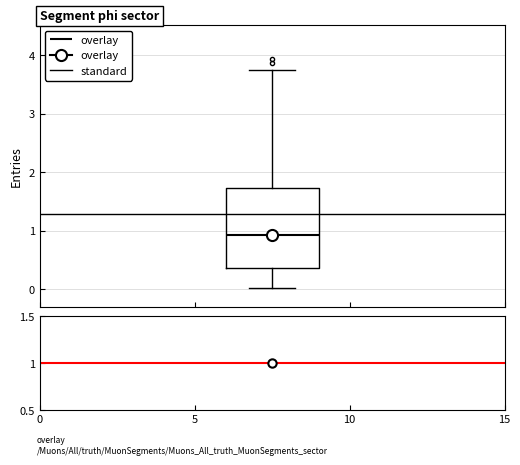

Where does the upper whisker of the box end on the y-axis? The values are not printed on the chart, so give them approximately, as read against the axis.

3.7